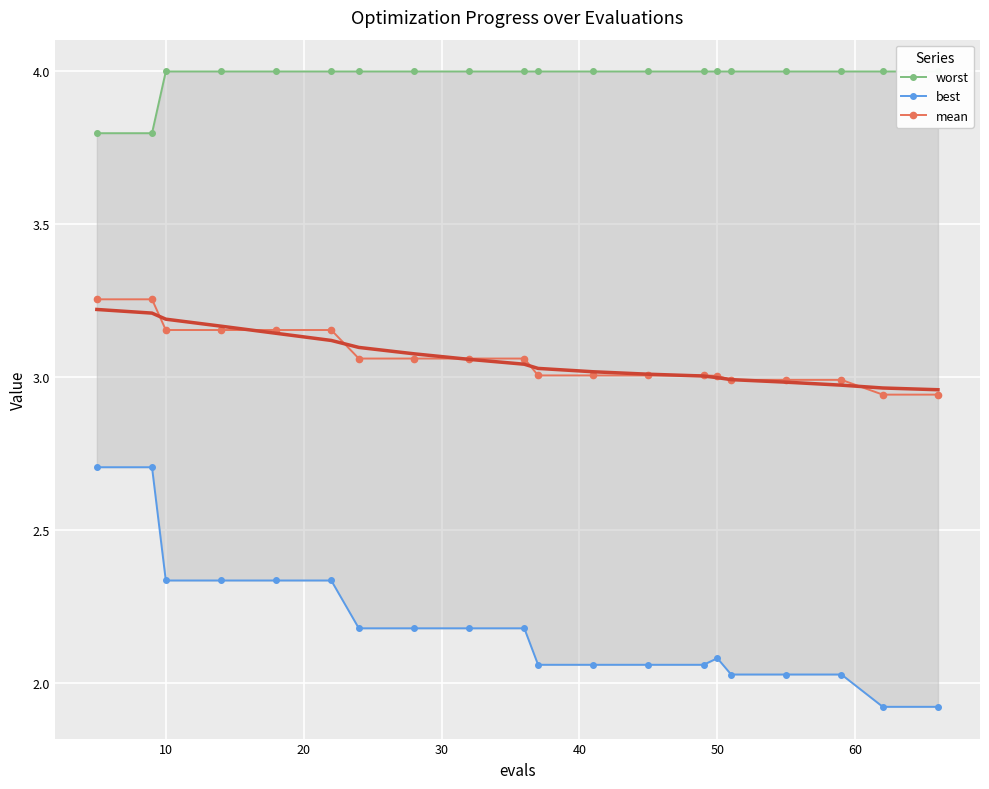

What is the difference between the maximum and minimum values in the best series?

0.8